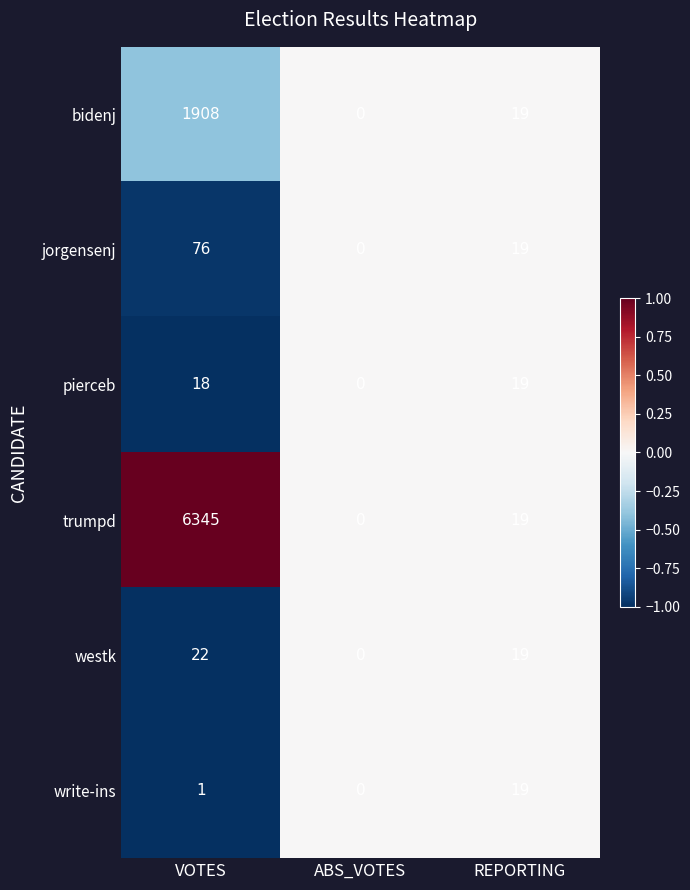

Reading right to left, list all the values displayed in this chart.

bidenj: REPORTING=19	ABS_VOTES=0	VOTES=1908
jorgensenj: REPORTING=19	ABS_VOTES=0	VOTES=76
pierceb: REPORTING=19	ABS_VOTES=0	VOTES=18
trumpd: REPORTING=19	ABS_VOTES=0	VOTES=6345
westk: REPORTING=19	ABS_VOTES=0	VOTES=22
write-ins: REPORTING=19	ABS_VOTES=0	VOTES=1